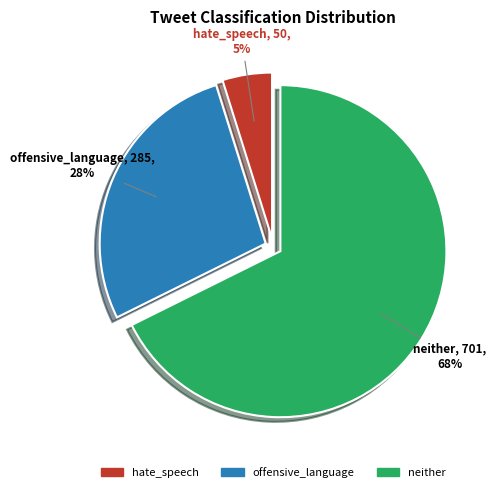

Count the number of slices in the pie.

3